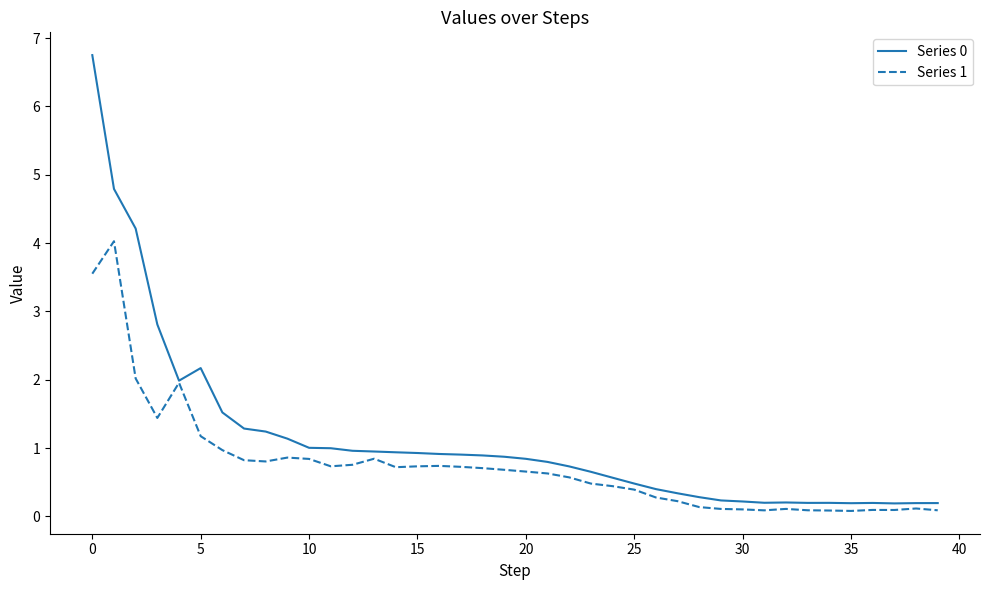

Which series has the largest total across all categories?

Series 0